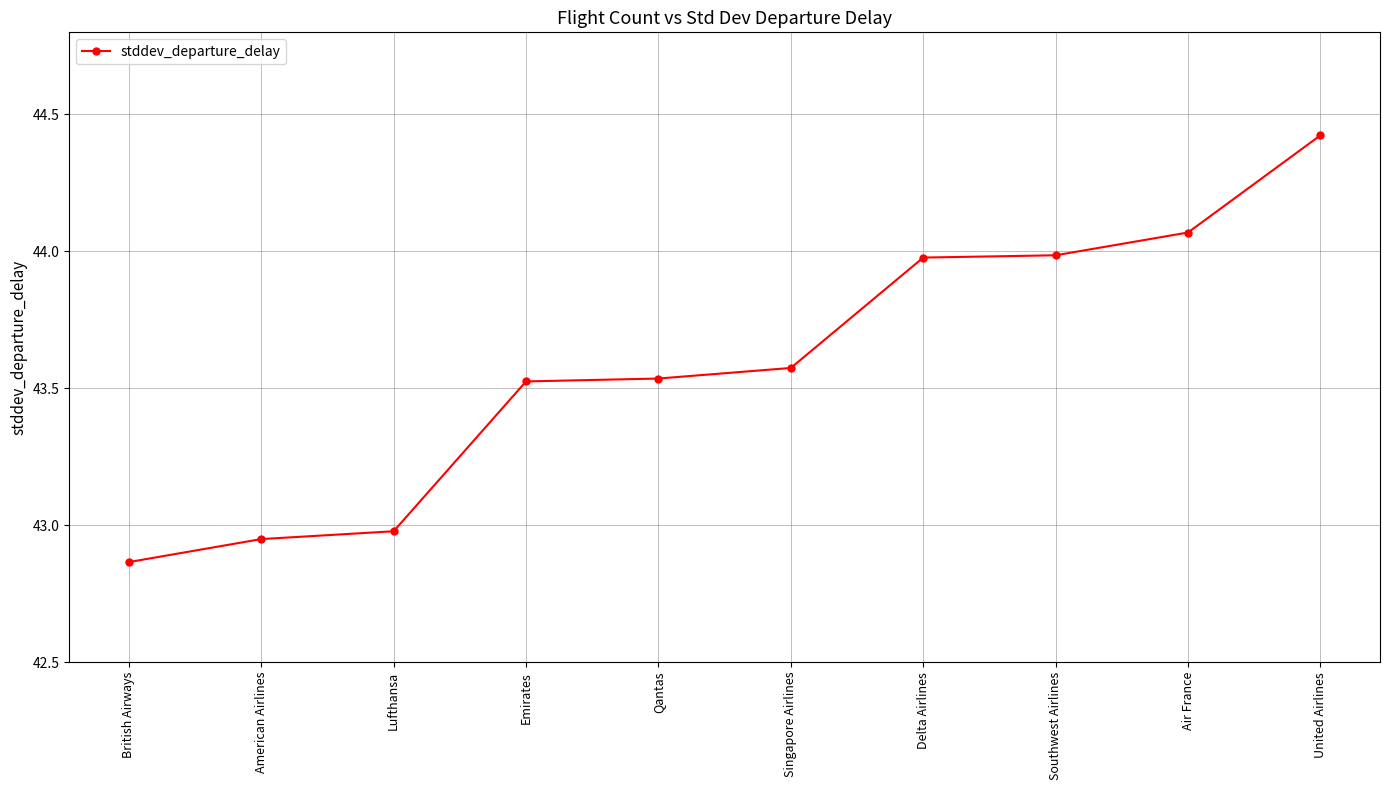

What is the ratio of the value at Emirates to the value at British Airways?

1.0